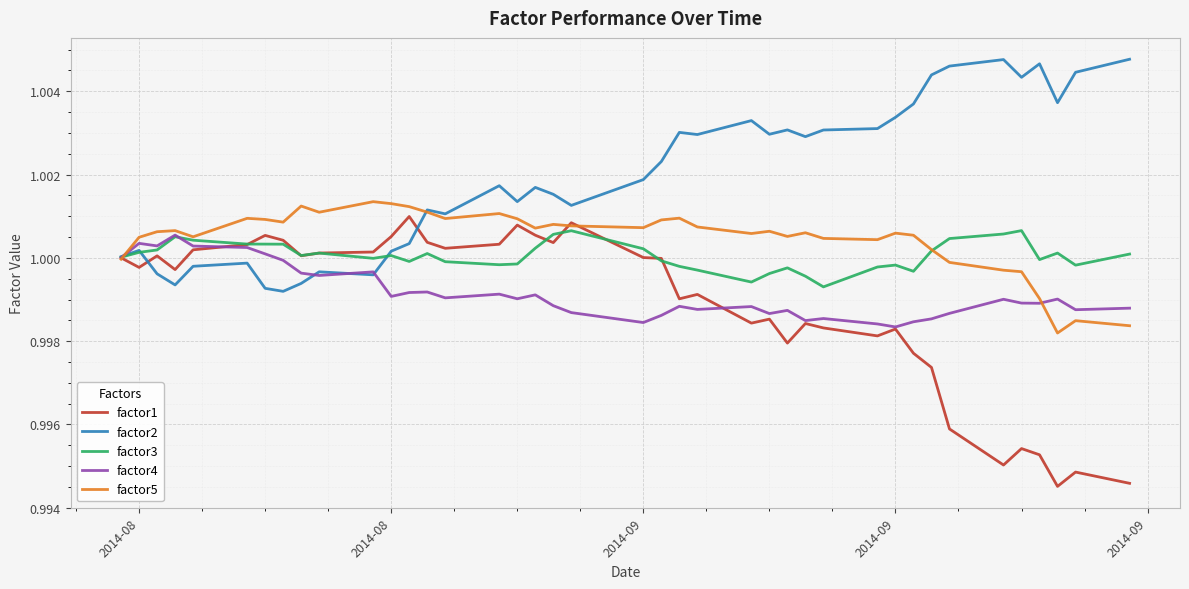

Which series has the largest range (max minus min)?

factor1